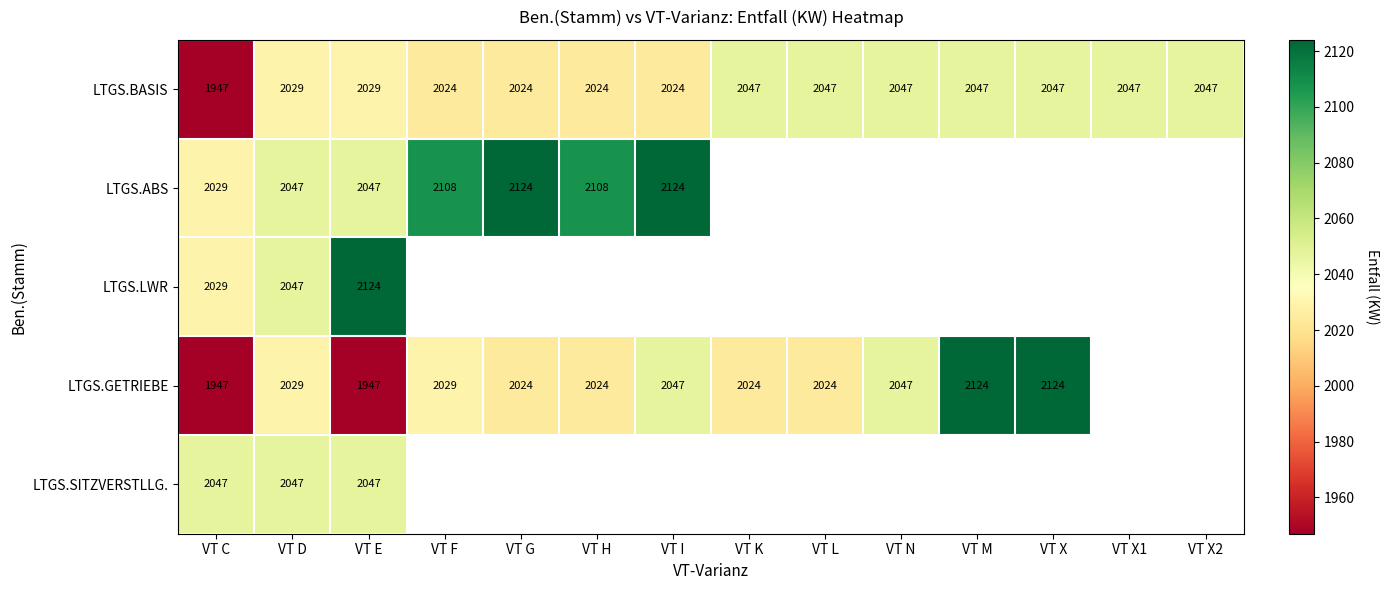

What is the total value across all series at VT D?

10199